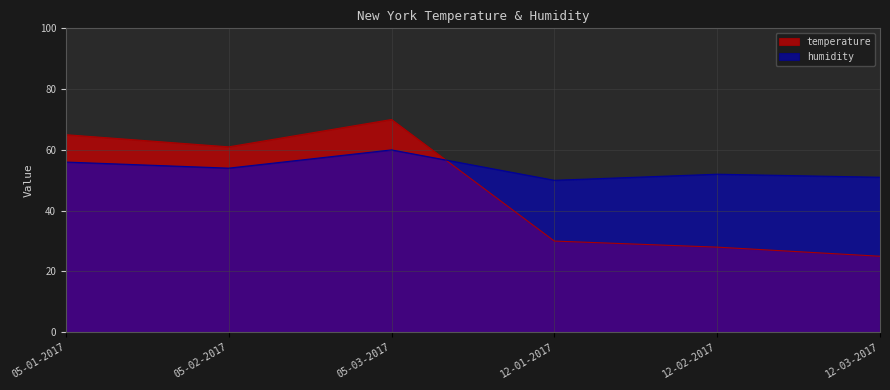

What is the sum of all temperature values?

279